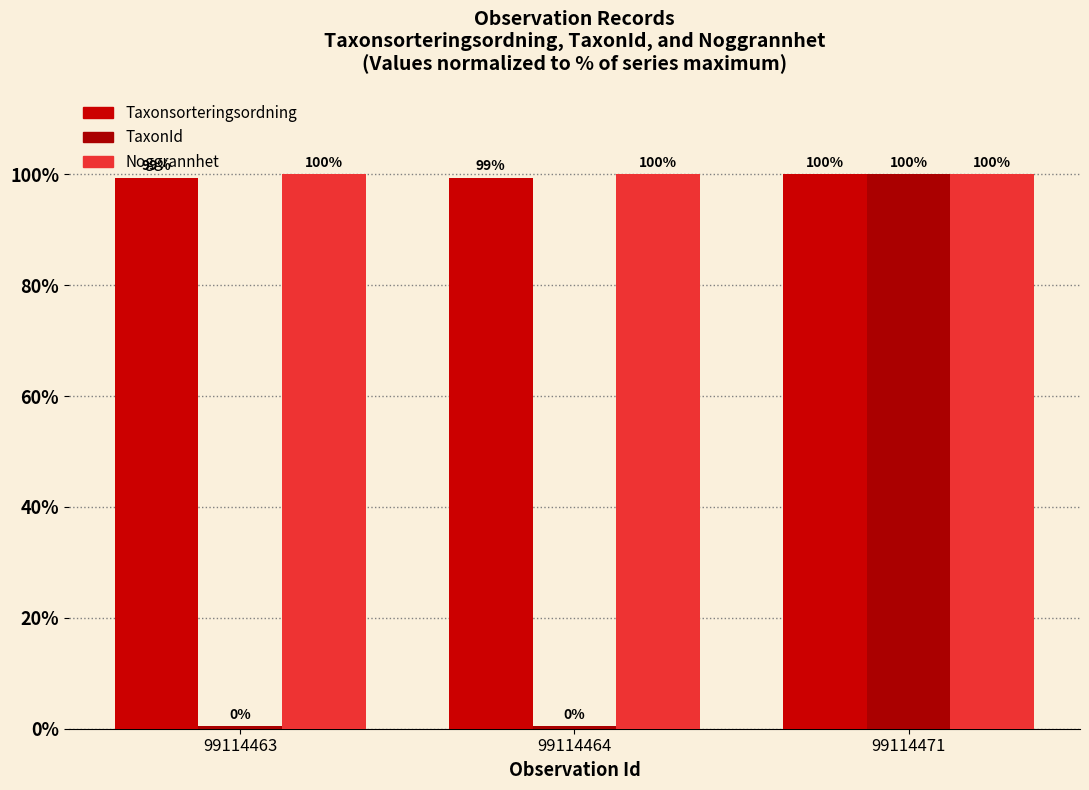

Is the value of Taxonsorteringsordning at 99114464 greater than the value of Noggrannhet at 99114463?

No